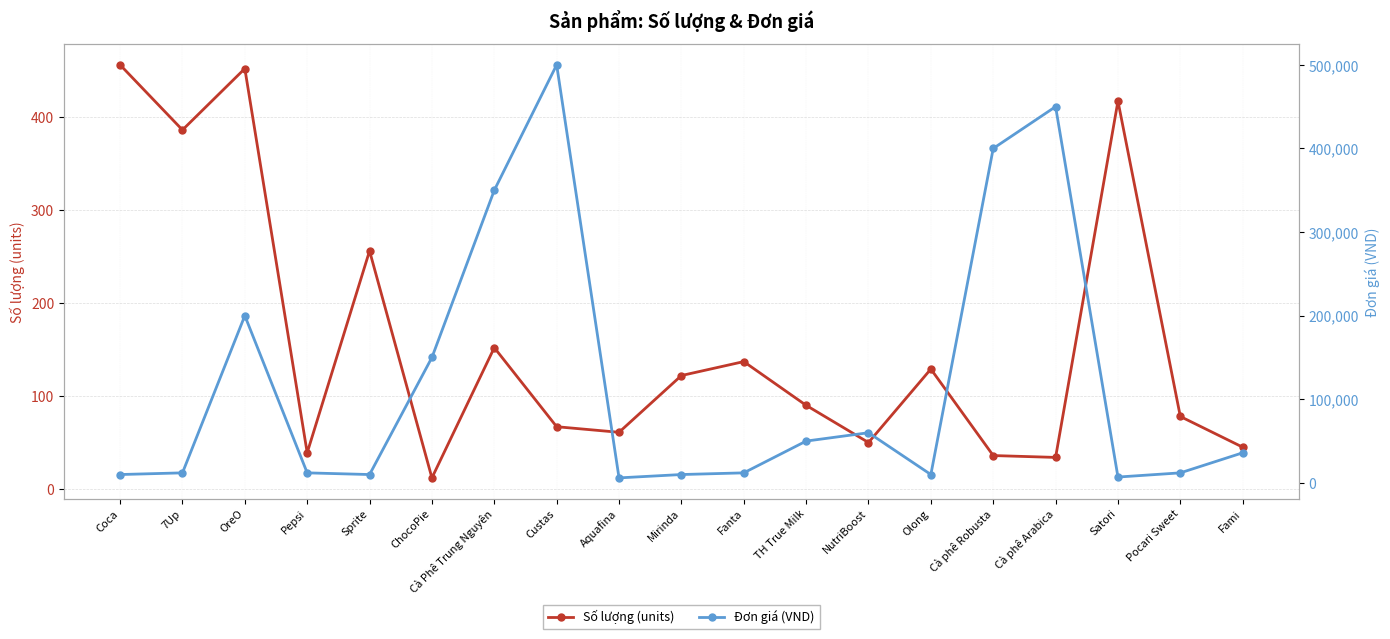

How many interior local peaks does the Đơn giá (VND) series have?

4